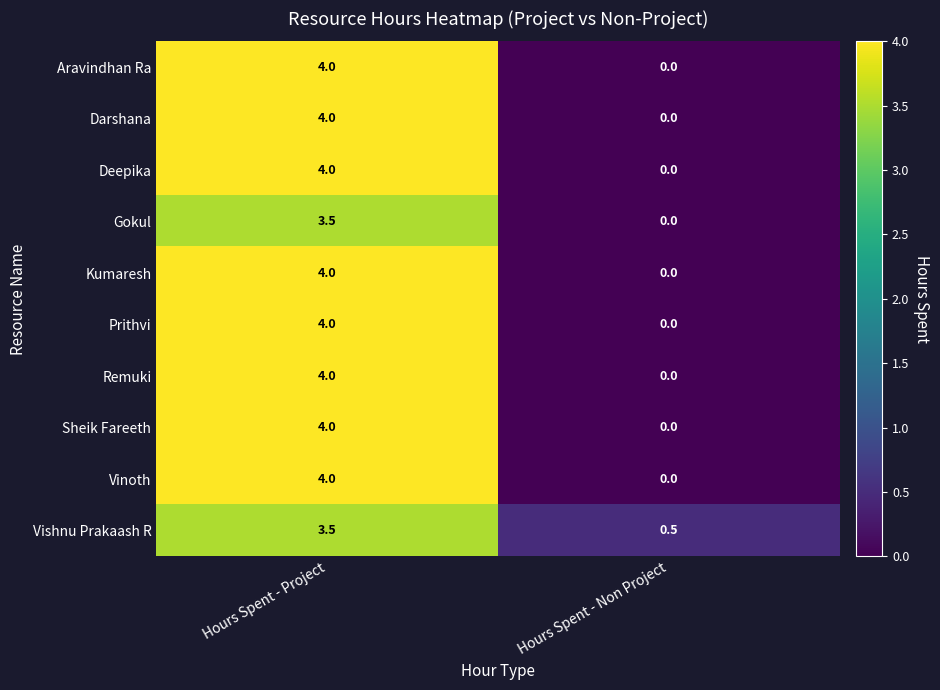

Rank the categories by Vinoth value from highest to lowest.

Hours Spent - Project, Hours Spent - Non Project